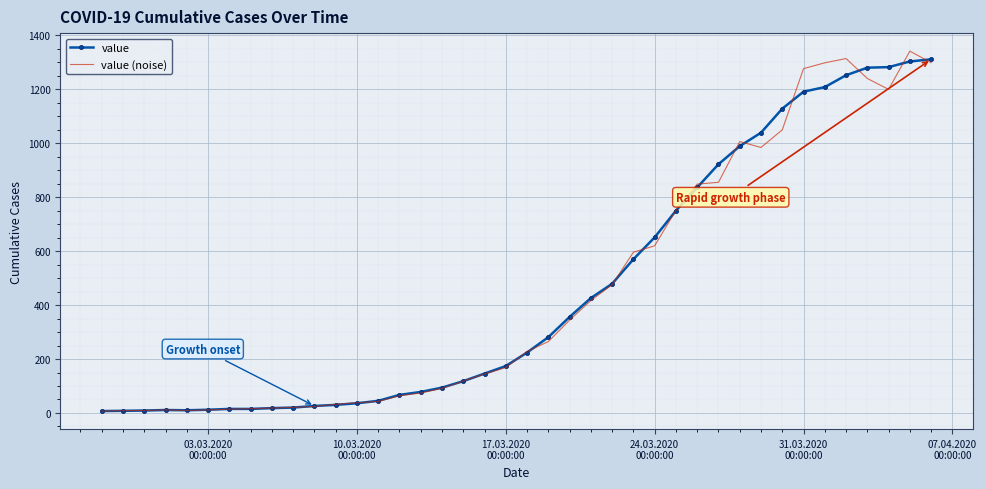

What is the greatest value displayed?

1341.4